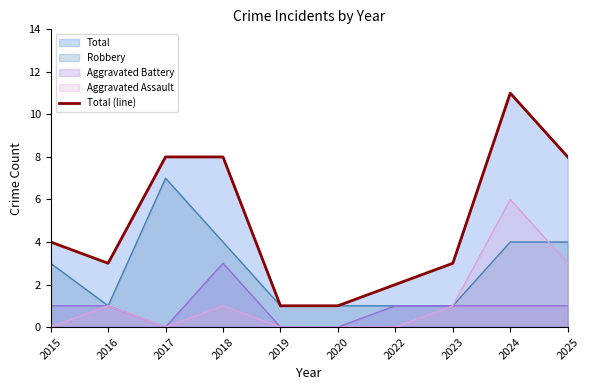

Reading left to right, transcribe all the data shown in this chart.

2015=4	2016=3	2017=8	2018=8	2019=1	2020=1	2022=2	2023=3	2024=11	2025=8